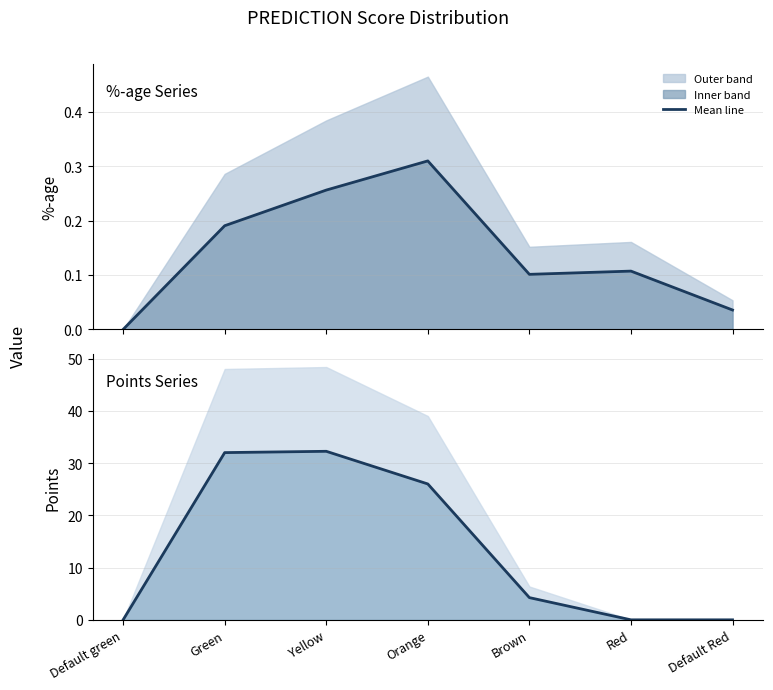

What is the label of the 2nd point from the left?

Green